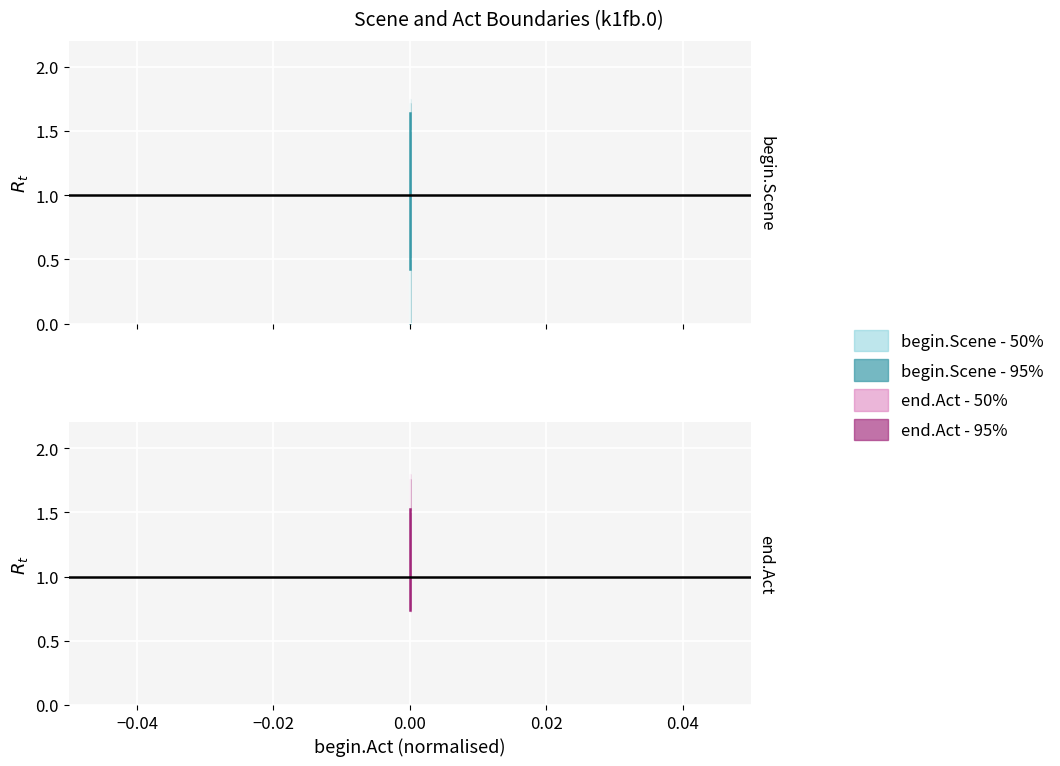

How many categories are shown in the chart?

4